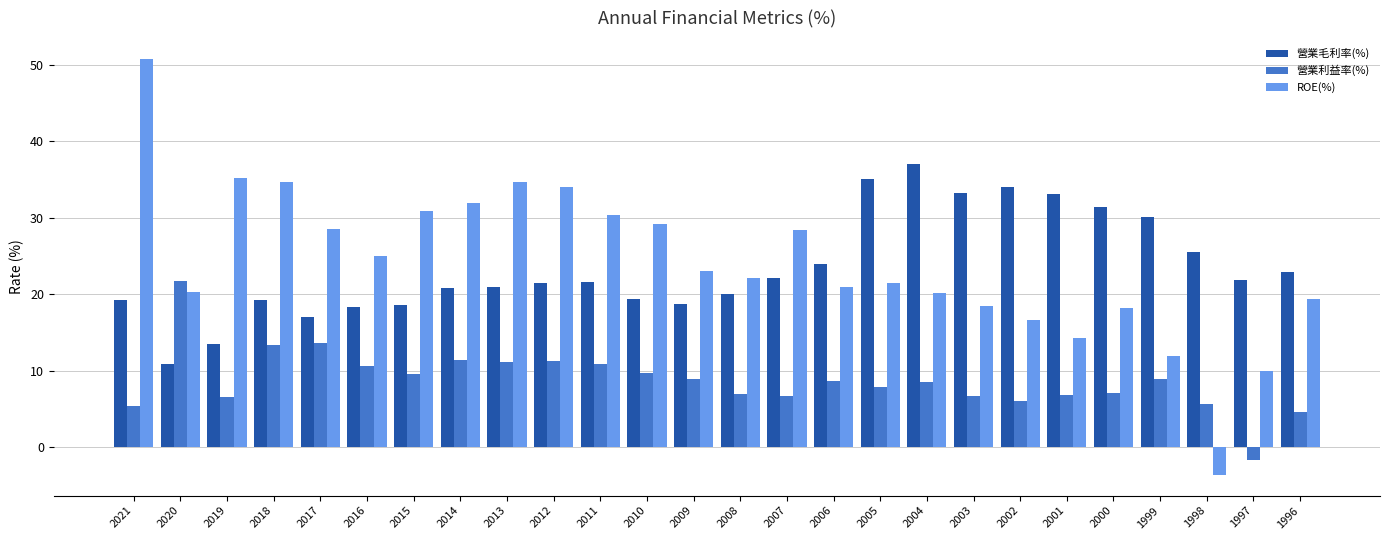

What is the value of the ROE(%) bar at the 1st from the left?

50.8